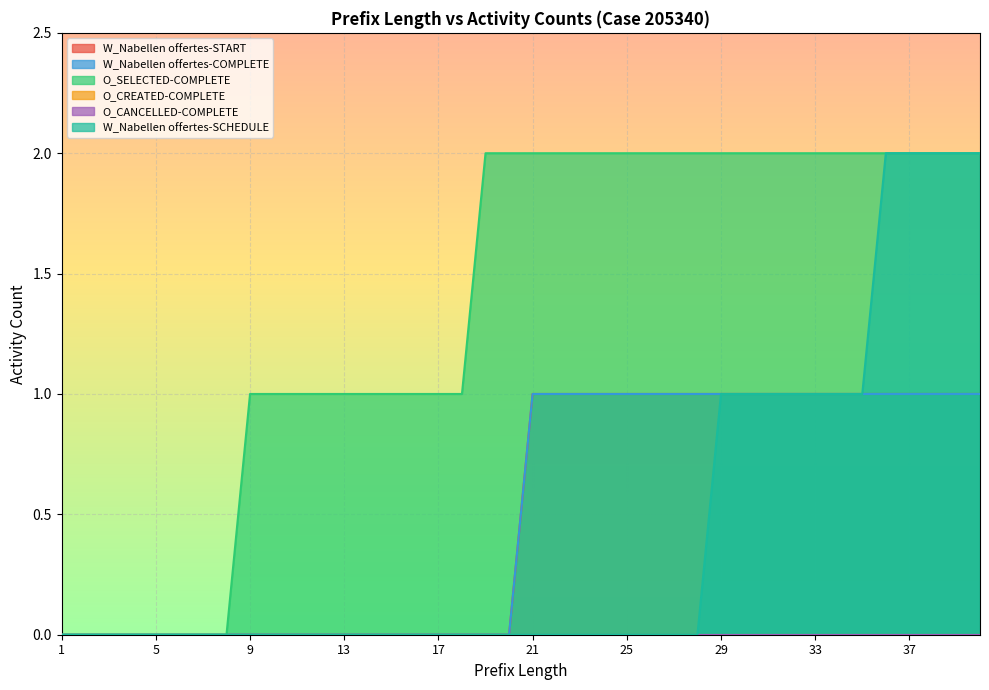

Rank the series by their maximum value, from lowest to highest.

W_Nabellen offertes-START, W_Nabellen offertes-COMPLETE, O_SELECTED-COMPLETE, W_Nabellen offertes-SCHEDULE